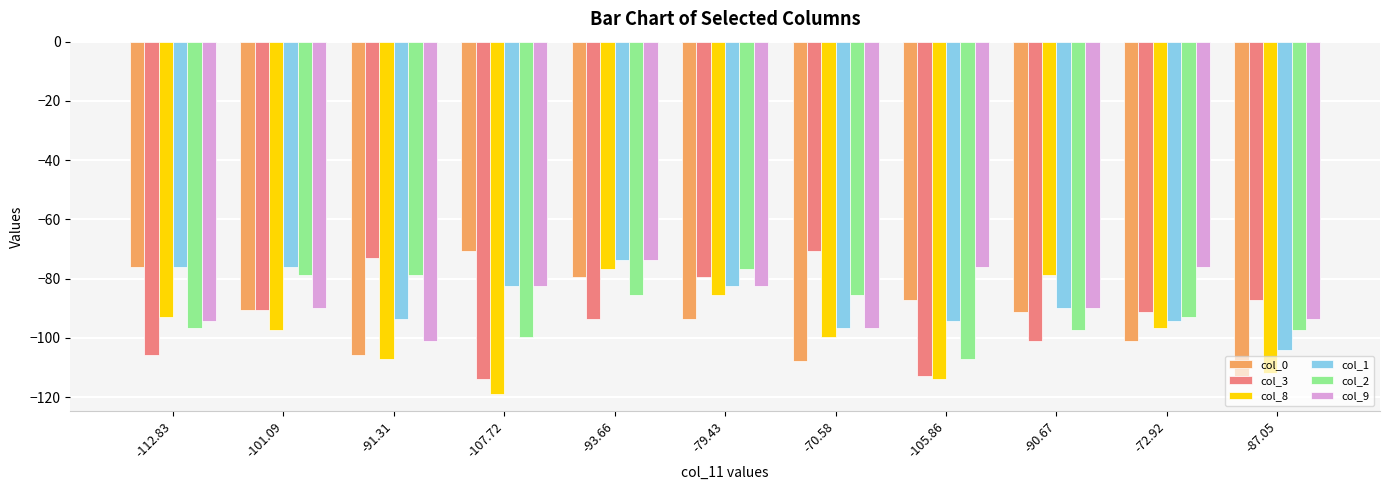

True or false: col_1 has a value of -90.1 at -90.67.

True